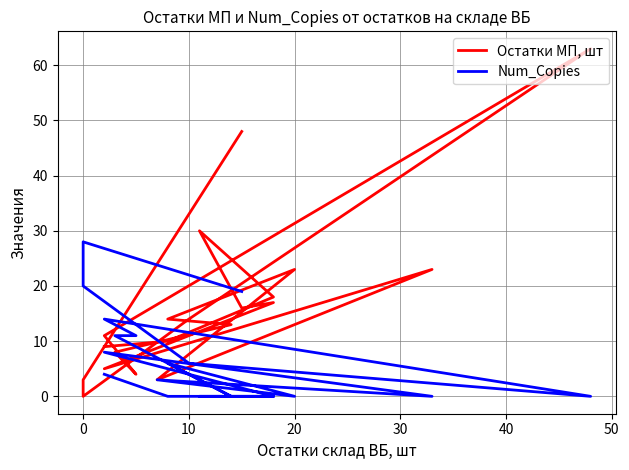

Is the value of Остатки МП, шт at 16 greater than the value of Num_Copies at 11?

Yes